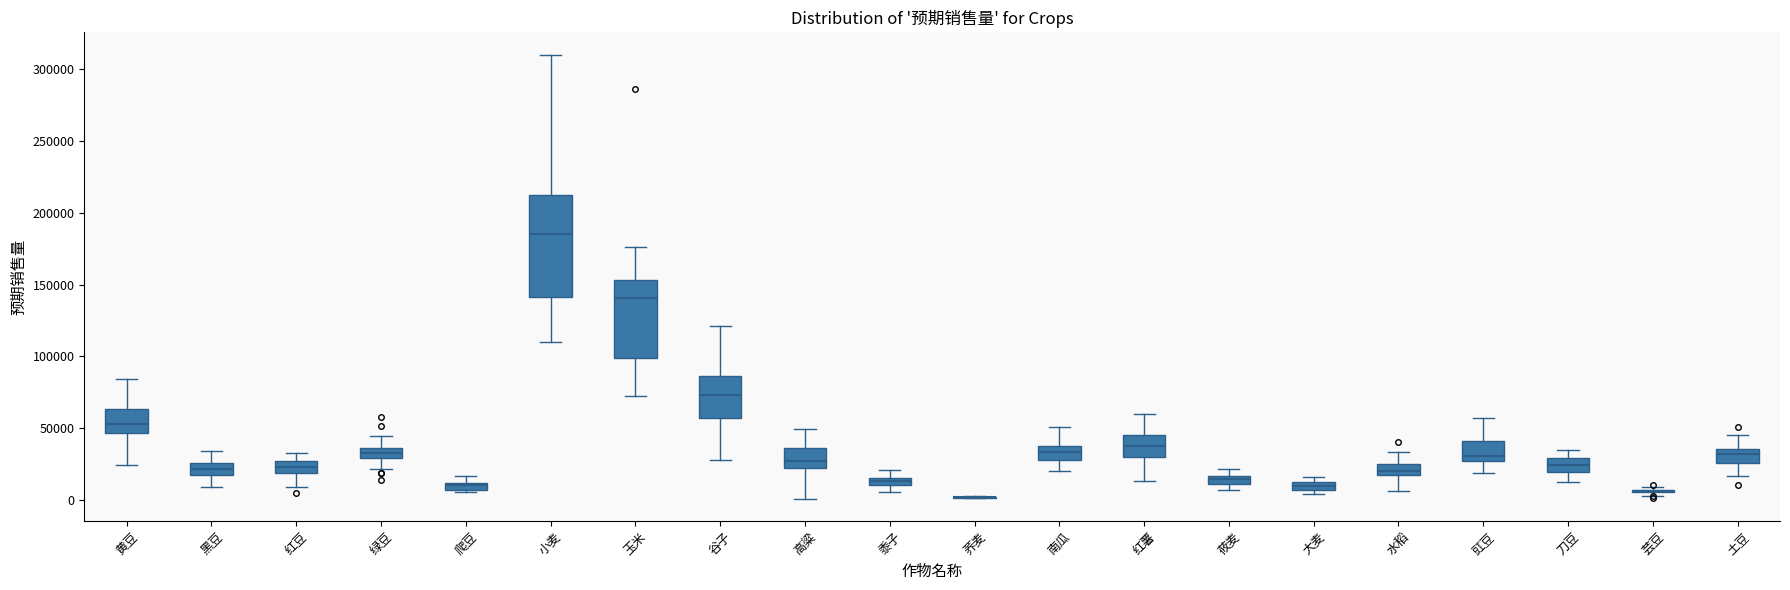

Comparing the boxes themselves (not the whiskers), which one is the tallest?

小麦